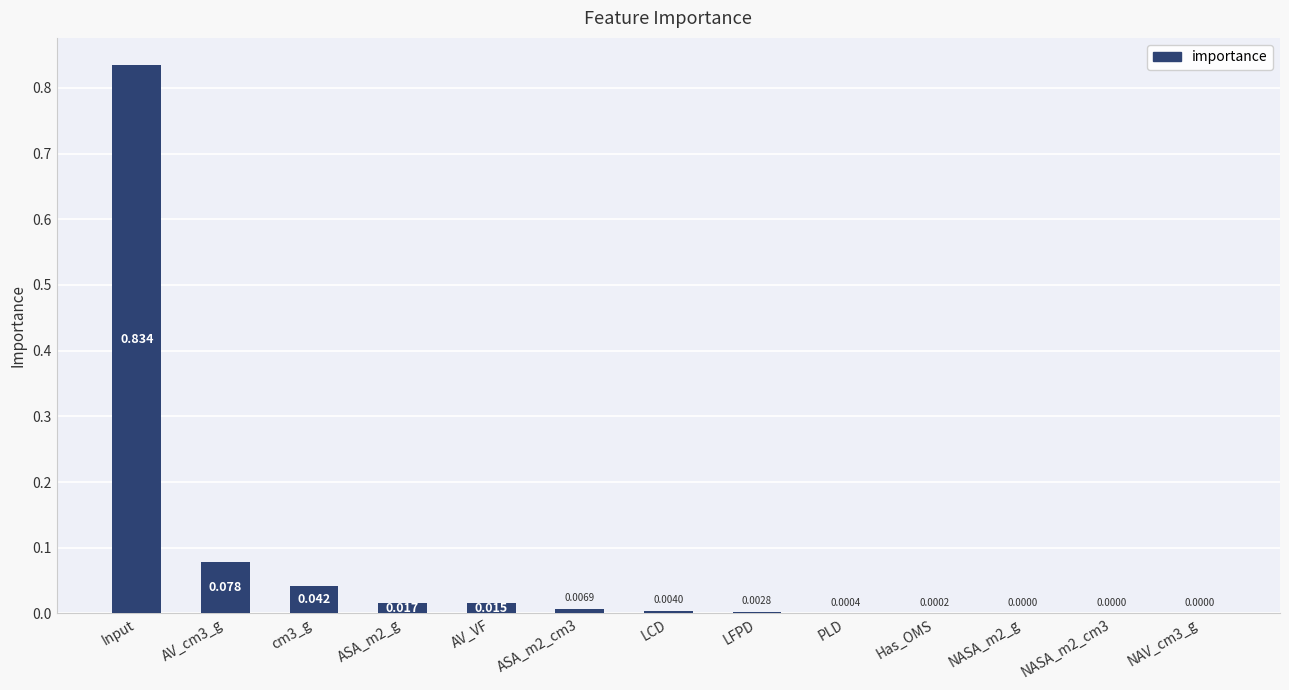

Which label corresponds to the largest value in the chart?

Input